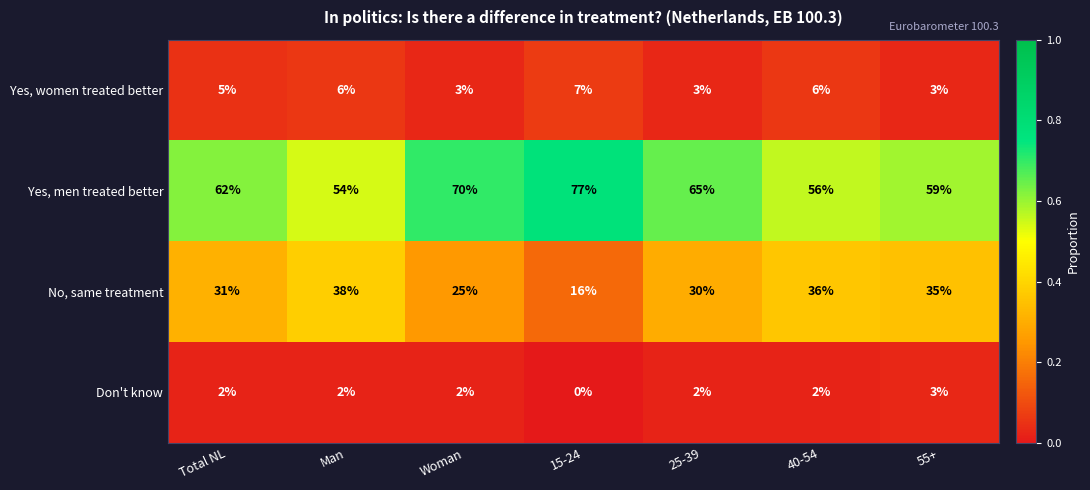

Which series has the largest total across all categories?

Yes, men treated better